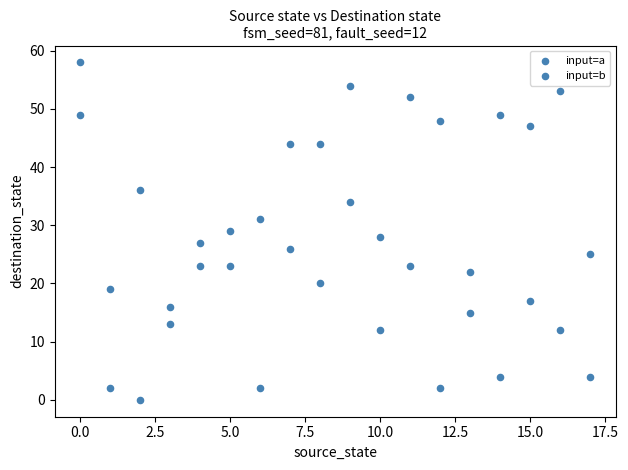

How many data points are displayed?

36